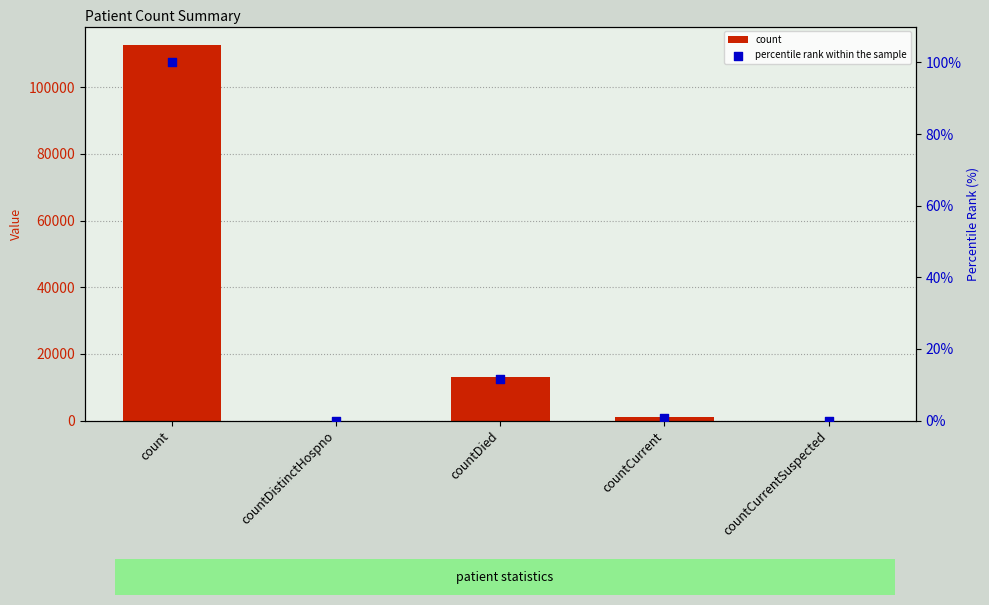

Which series reaches the maximum Y coordinate?

count